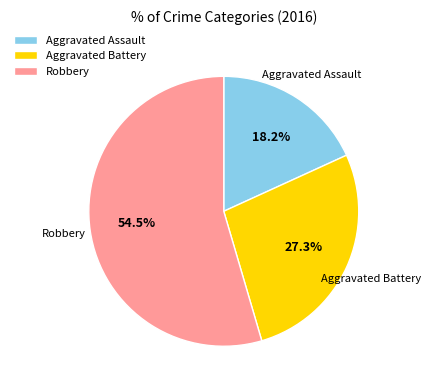

To the nearest percent, what is the combined percentage of Robbery and Aggravated Assault?

73%